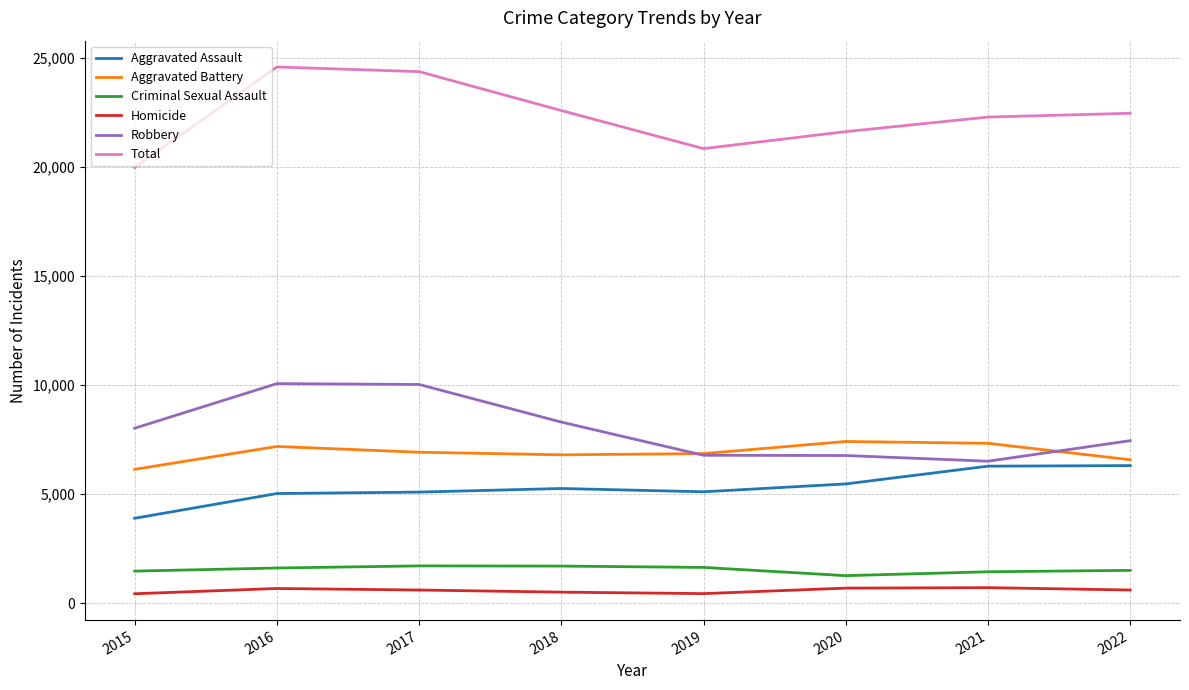

What is the maximum value shown in the chart?

24587